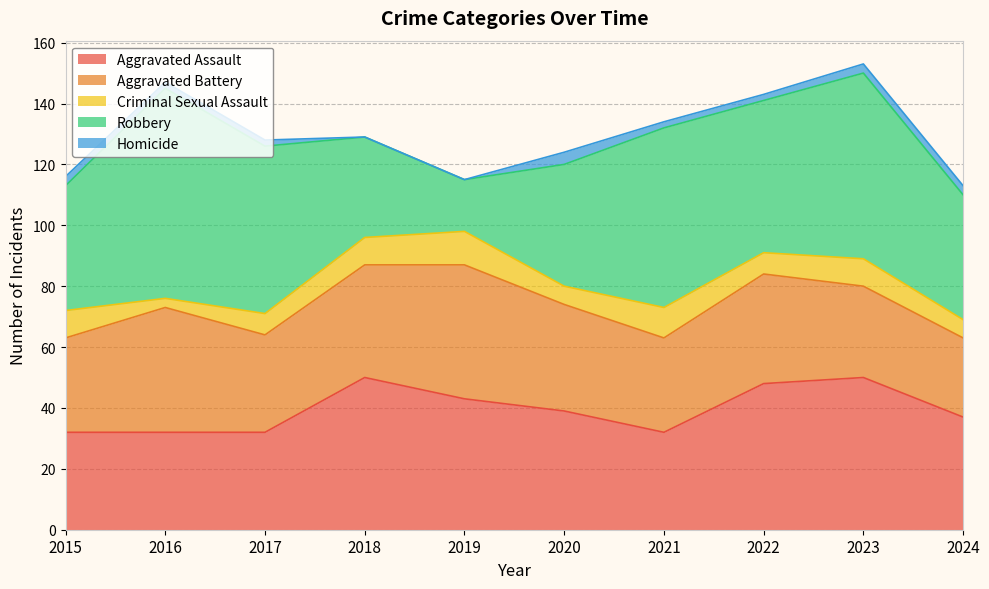

At which category does Aggravated Assault reach its first local peak?

2018